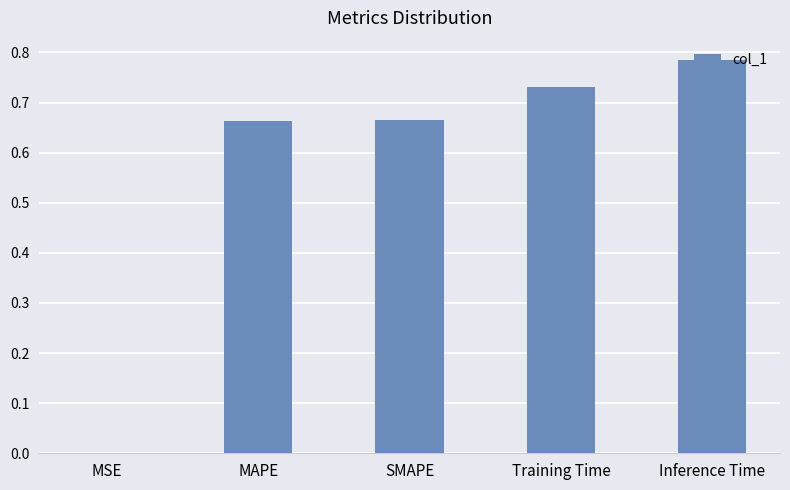

Between SMAPE and Inference Time, which is larger?

Inference Time